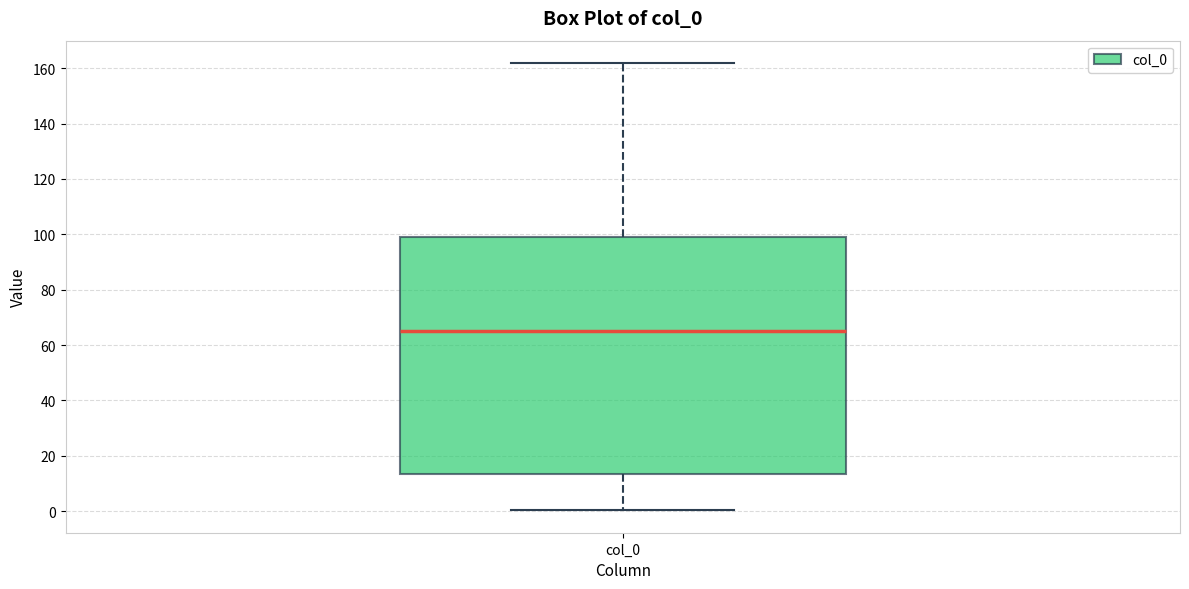

Transcribe this box plot: give where the median line is, the range the box spans, and where the two whiskers end, as read against the y-axis. The values are not printed on the chart, so give them approximately, as read against the axis.

median 64, box 14 to 100, whiskers 0 to 162